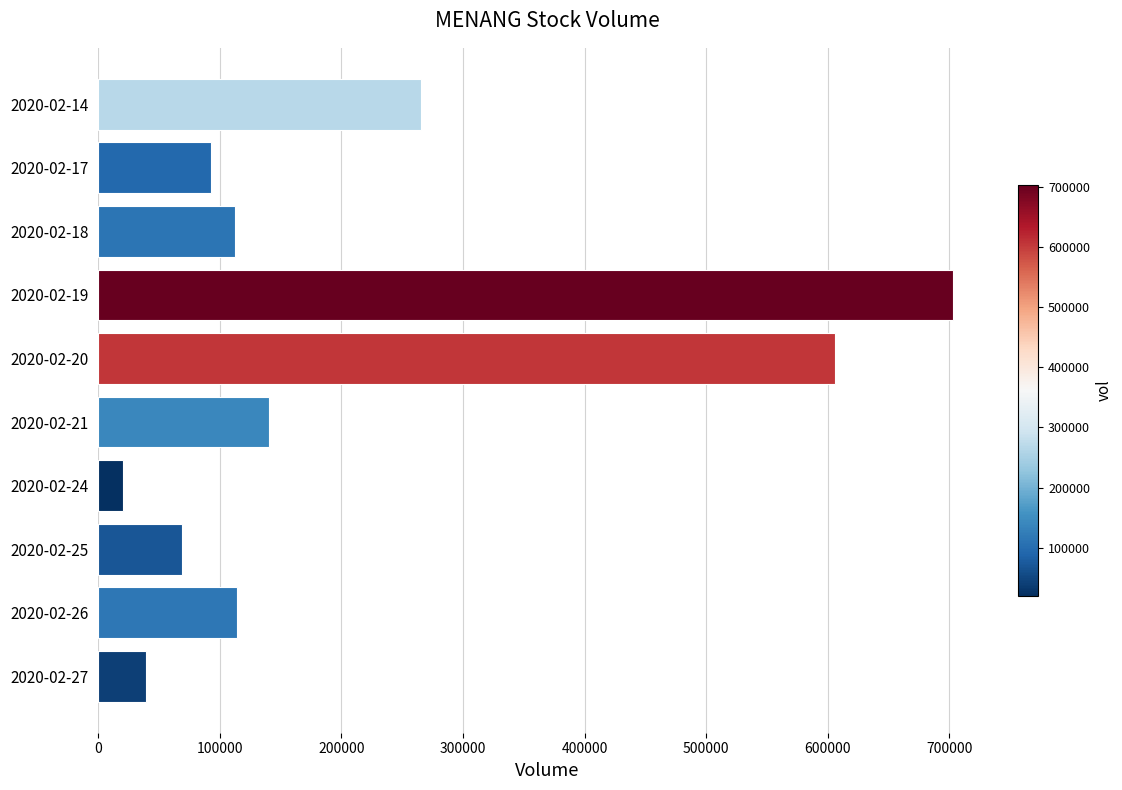

What is the value of the 10th bar from the top?

38900